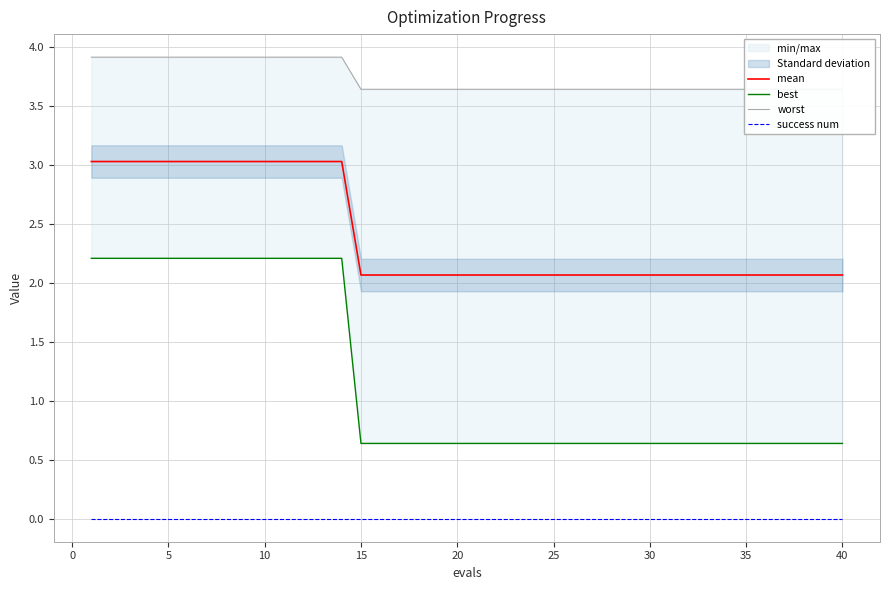

At how many categories does at least one series exceed 3?

40